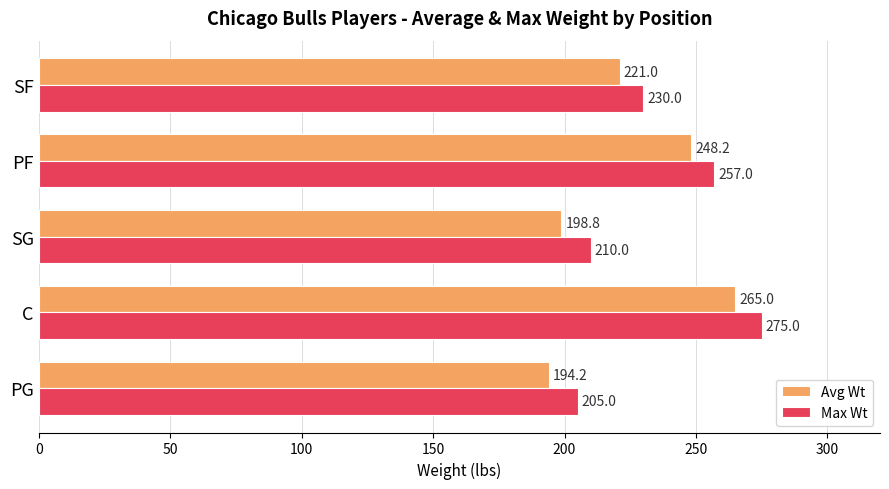

What is the total value across all series at SG?

408.8